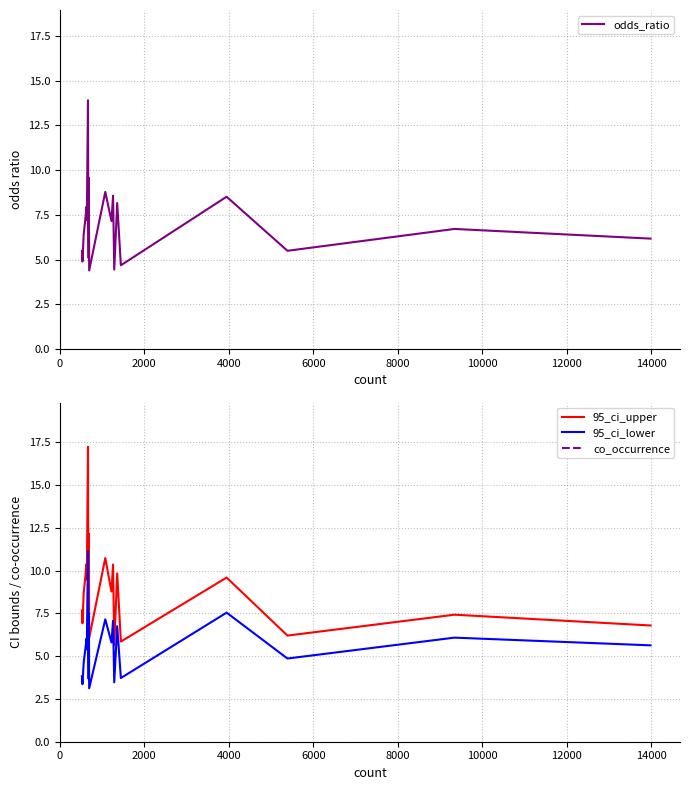

What is the greatest value displayed?

781.0